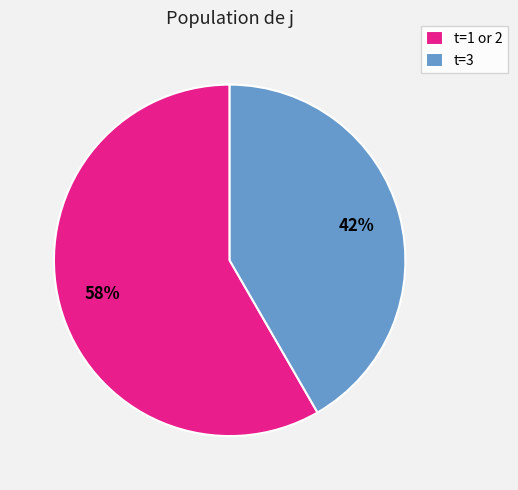

To the nearest percent, what portion does t=3 represent?

42%